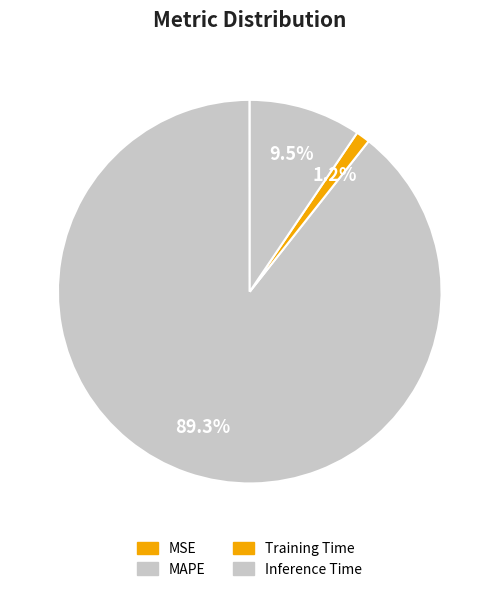

Is there any slice that represents more than half of the pie?

Yes